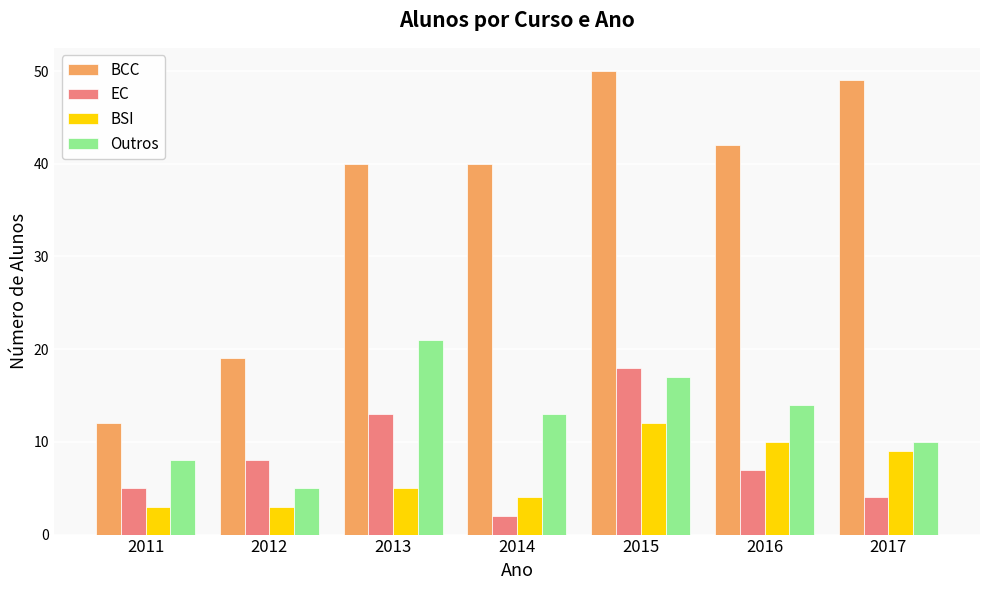

Is it true that Outros equals 21 at 2013?

True